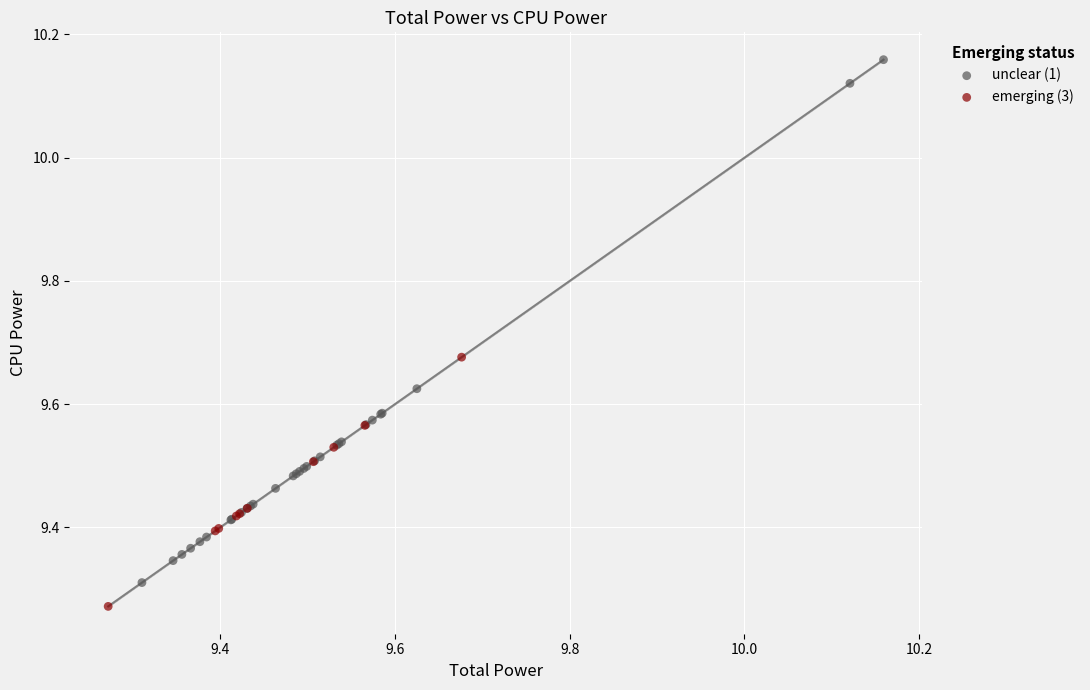

Which series contains the highest Y value?

unclear (1)